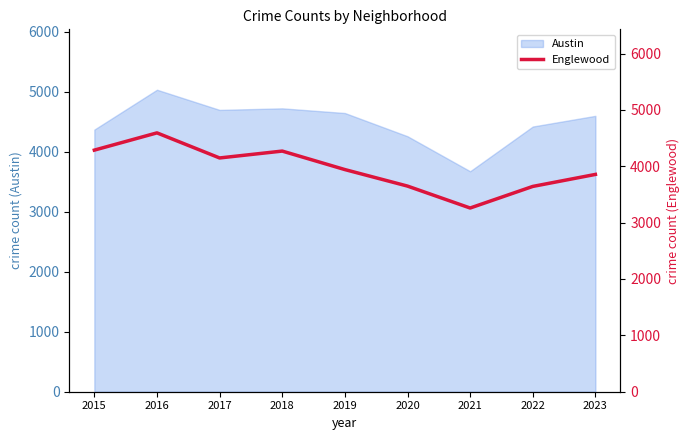

How many data points are less than 3941?

4